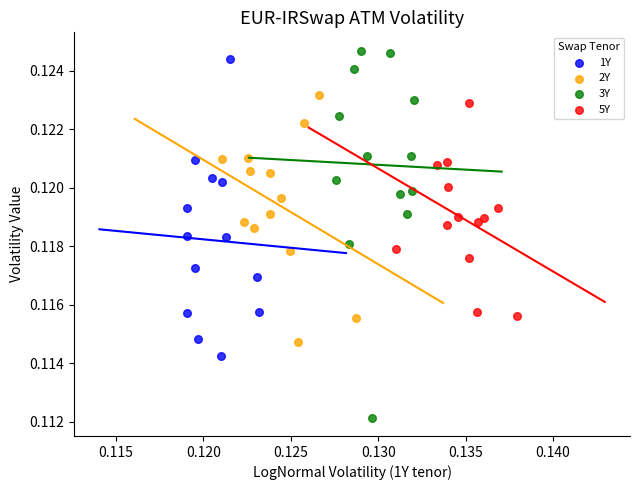

Which series reaches the minimum Y coordinate?

3Y